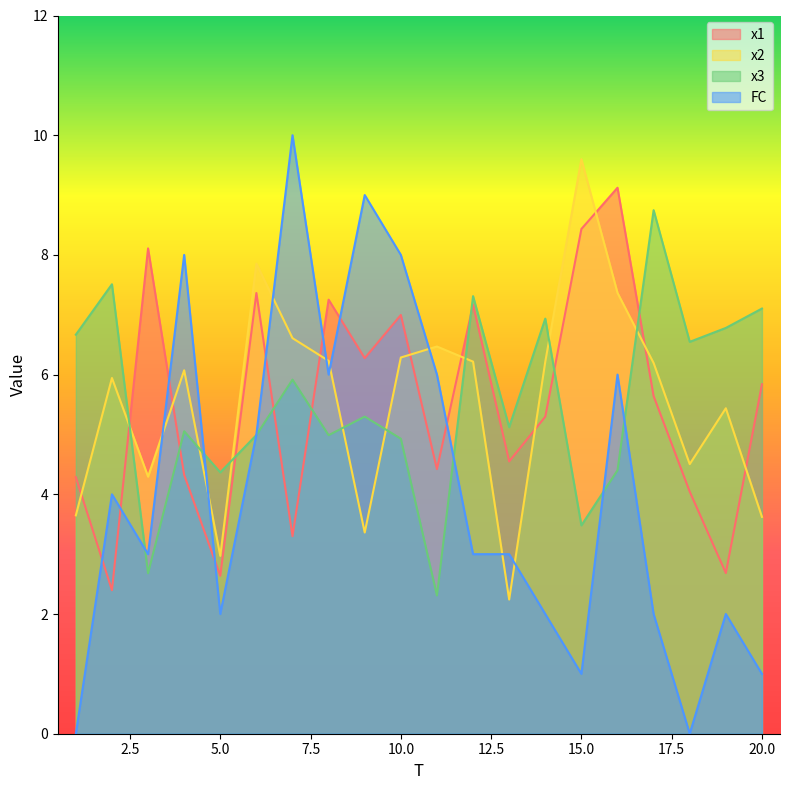

How many data points in FC are above 3?

9